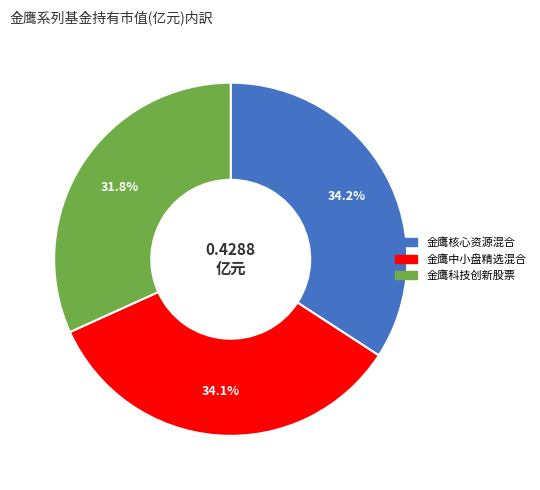

To the nearest percent, what is the difference between the 金鹰科技创新股票 and 金鹰核心资源混合 slice percentages?

2%